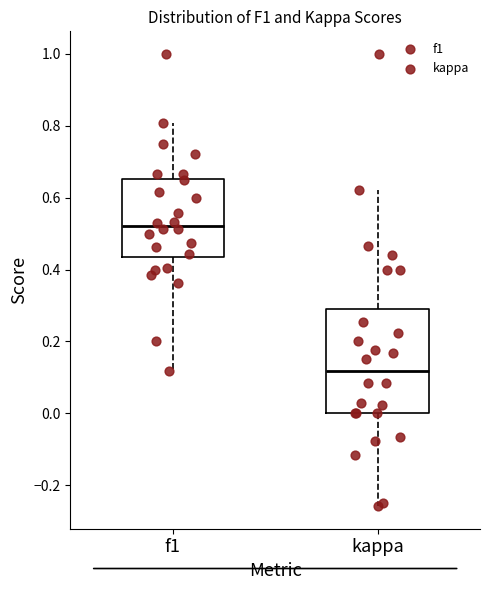

Reading left to right, transcribe this box plot: for each box, give where its median line is, the range the box spans, and where its two whiskers end, as read against the y-axis. The values are not printed on the chart, so give them approximately, as read against the axis.

f1: median 0.52, box 0.44 to 0.66, whiskers 0.12 to 0.80
kappa: median 0.12, box 0.00 to 0.30, whiskers -0.26 to 0.62